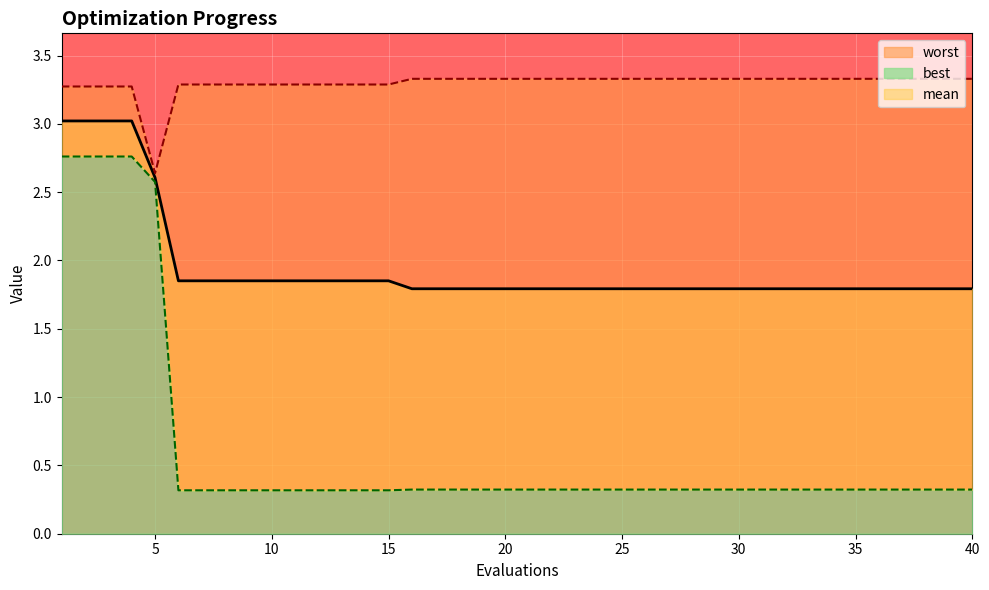

Which series has the largest range (max minus min)?

best